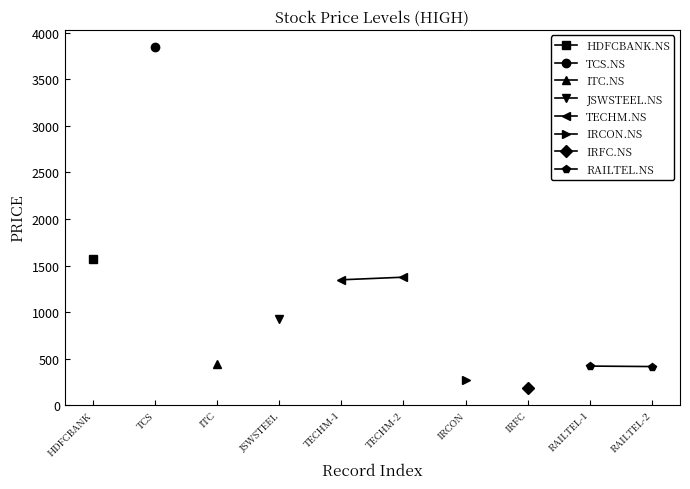

Which series has the widest spread of values?

TECHM.NS